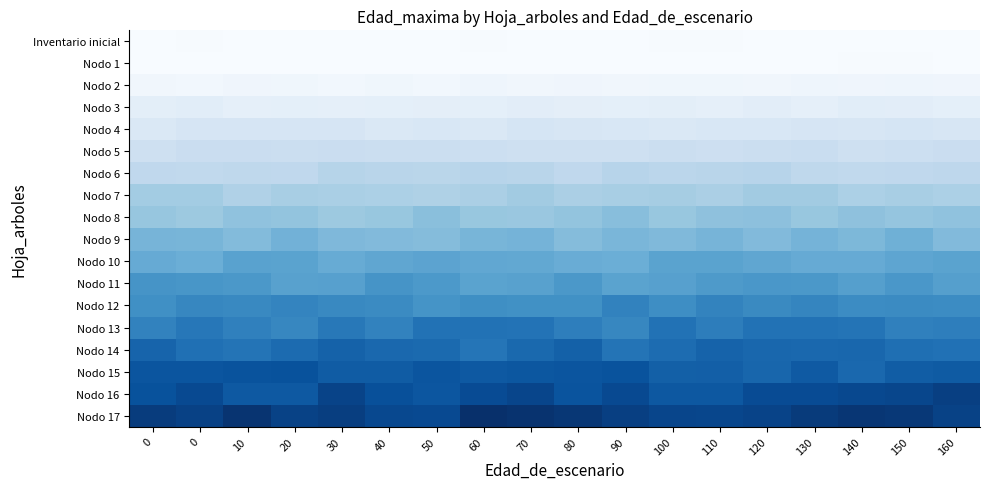

How many data points does each series have?

18